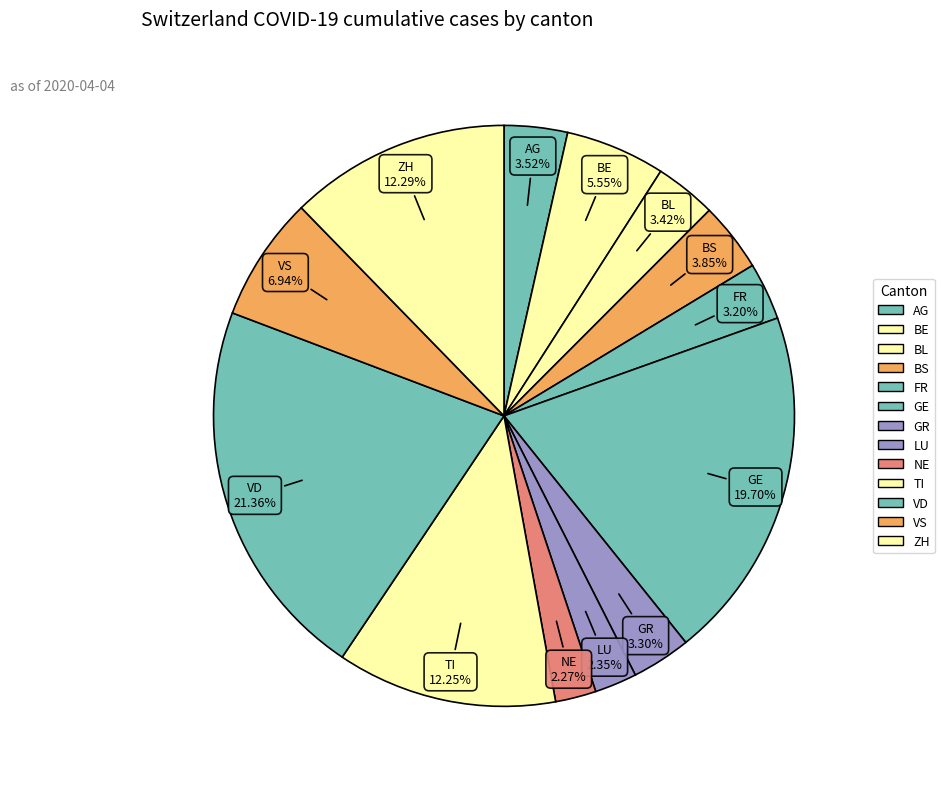

Which slice is the largest?

VD